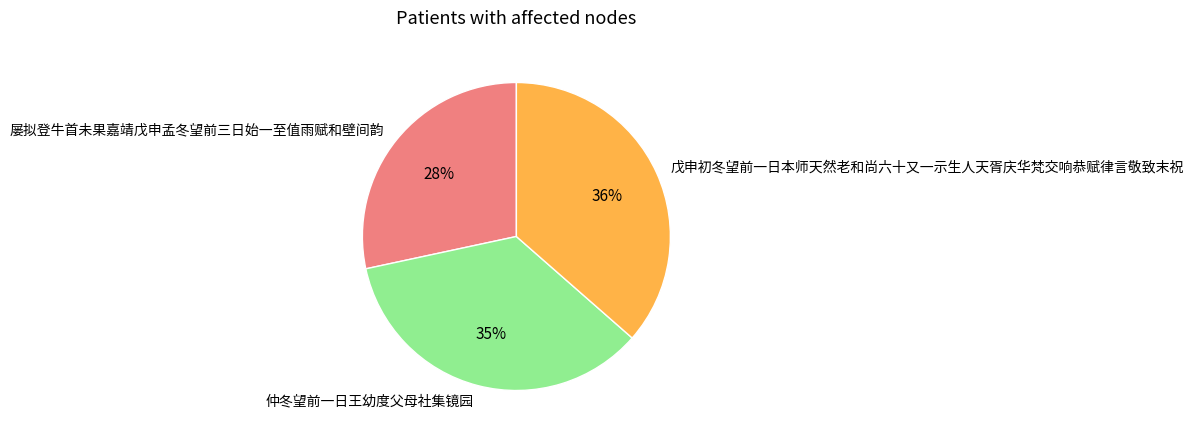

Rank the categories by value from lowest to highest.

屡拟登牛首未果嘉靖戊申孟冬望前三日始一至值雨赋和壁间韵, 仲冬望前一日王幼度父母社集镜园, 戊申初冬望前一日本师天然老和尚六十又一示生人天胥庆华梵交响恭赋律言敬致末祝